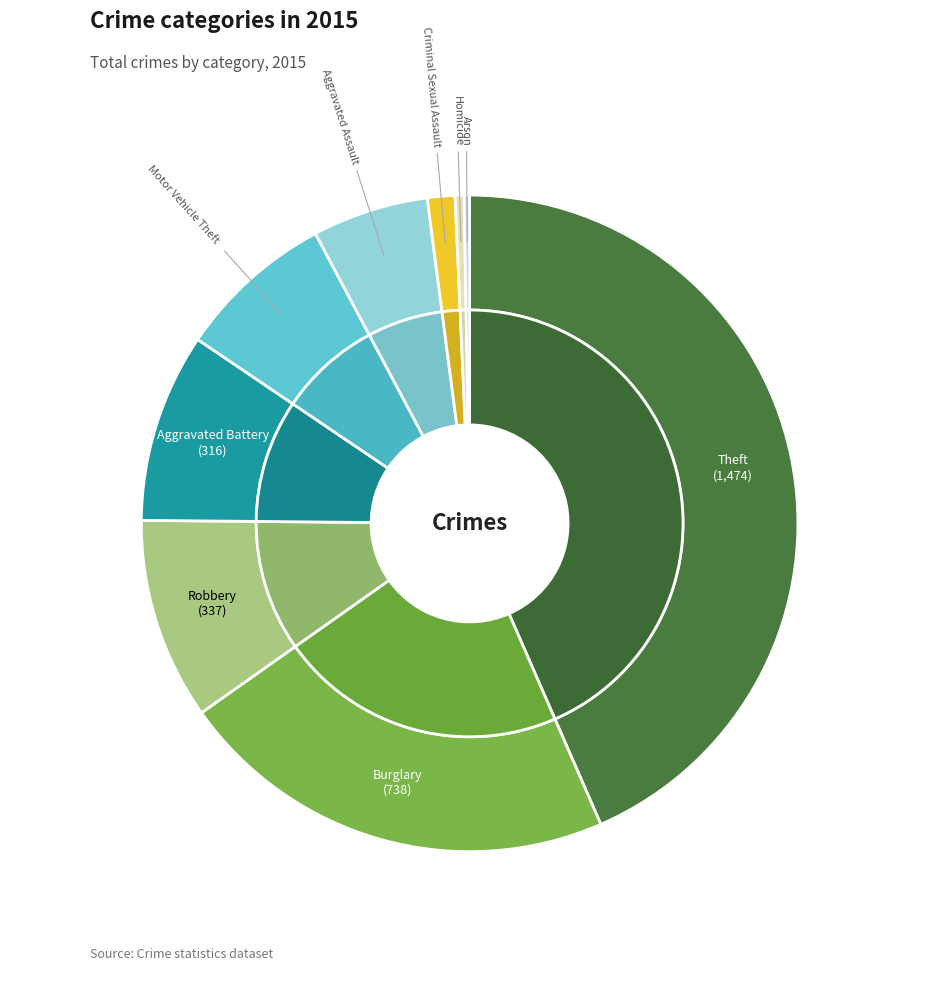

Which slice is the smallest?

Arson